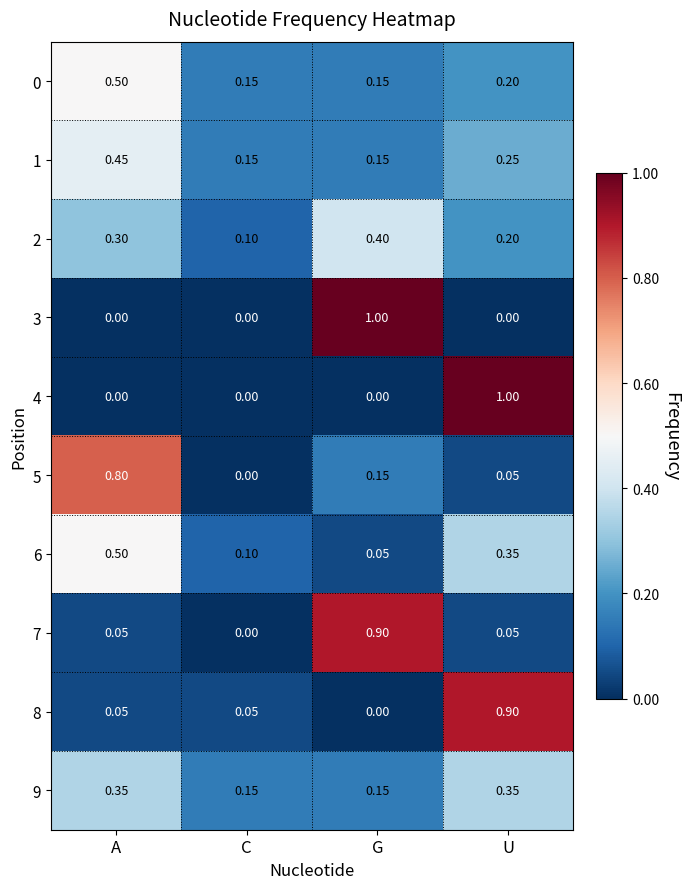

Which category has the highest value in the 2 series?

G